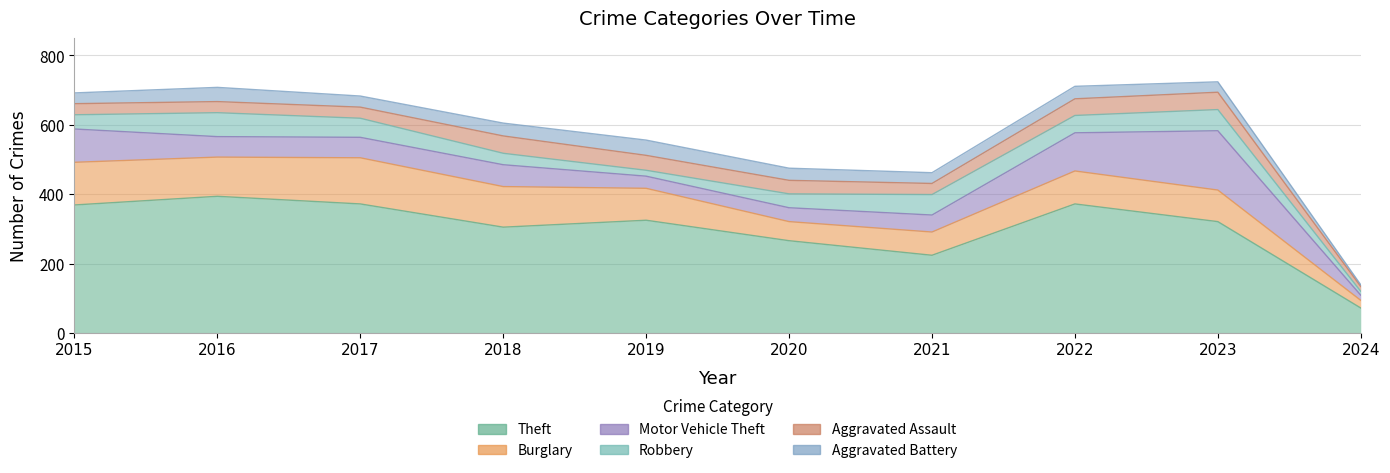

After their last crossing, which series has the higher values: Motor Vehicle Theft or Burglary?

Burglary